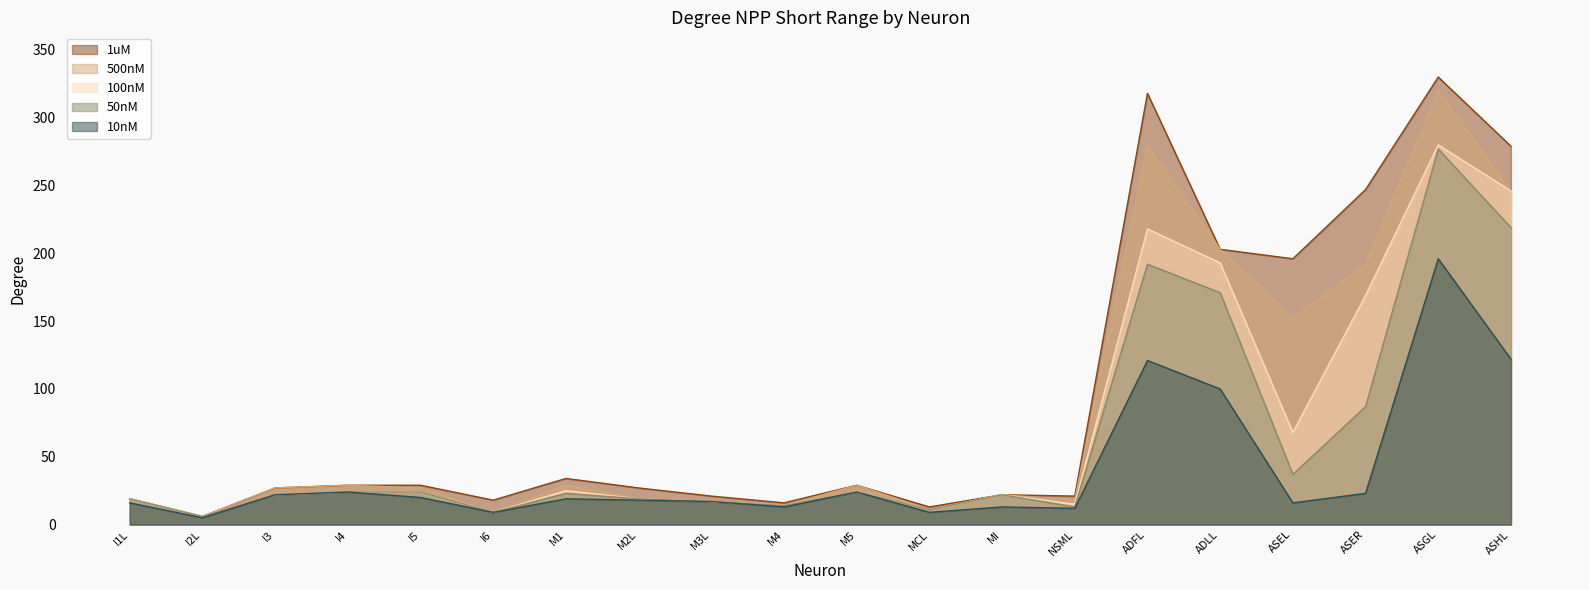

Reading left to right, extract all data points from this chart.

1uM: I1L=19	I2L=6	I3=27	I4=29	I5=29	I6=18	M1=34	M2L=27	M3L=21	M4=16	M5=29	MCL=13	MI=22	NSML=21	ADFL=318	ADLL=203	ASEL=196	ASER=247	ASGL=330	ASHL=279
500nM: I1L=19	I2L=6	I3=27	I4=29	I5=27	I6=9	M1=29	M2L=19	M3L=17	M4=14	M5=29	MCL=11	MI=22	NSML=18	ADFL=280	ADLL=203	ASEL=152	ASER=192	ASGL=320	ASHL=246
100nM: I1L=19	I2L=6	I3=22	I4=24	I5=24	I6=9	M1=25	M2L=19	M3L=17	M4=14	M5=24	MCL=11	MI=22	NSML=15	ADFL=218	ADLL=193	ASEL=68	ASER=169	ASGL=280	ASHL=246
50nM: I1L=19	I2L=6	I3=22	I4=24	I5=24	I6=9	M1=23	M2L=19	M3L=17	M4=14	M5=24	MCL=11	MI=22	NSML=13	ADFL=192	ADLL=171	ASEL=37	ASER=87	ASGL=277	ASHL=219
10nM: I1L=16	I2L=5	I3=22	I4=24	I5=20	I6=9	M1=19	M2L=18	M3L=17	M4=13	M5=24	MCL=9	MI=13	NSML=12	ADFL=121	ADLL=100	ASEL=16	ASER=23	ASGL=196	ASHL=122